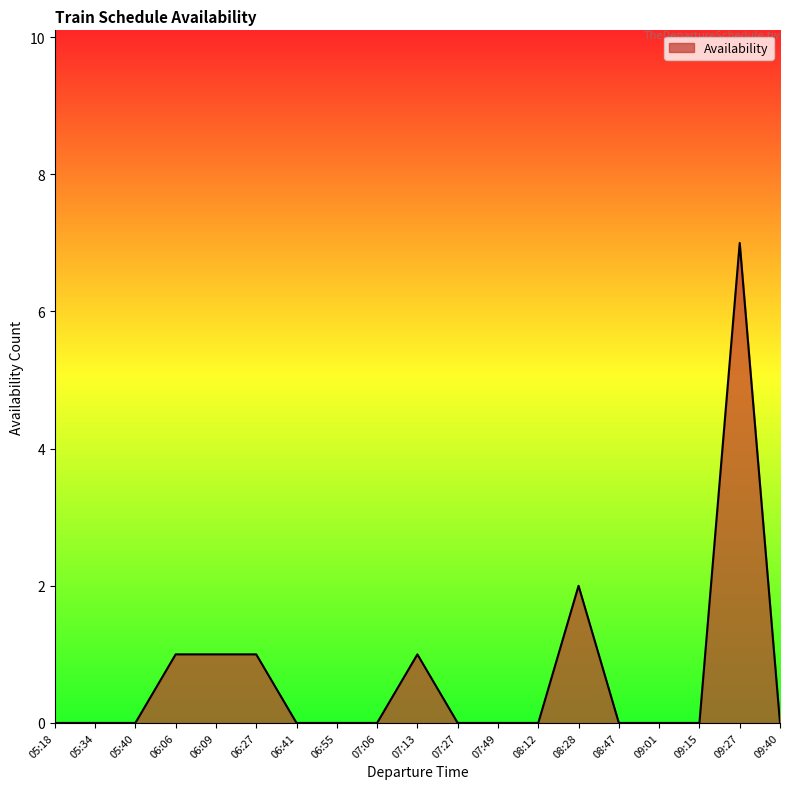

How many lines are shown in the chart?

1